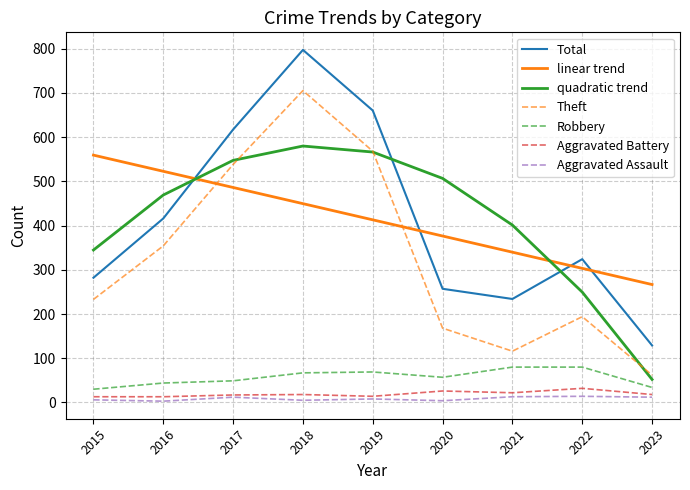

True or false: Robbery has a value of 87.8 at 2017.

False